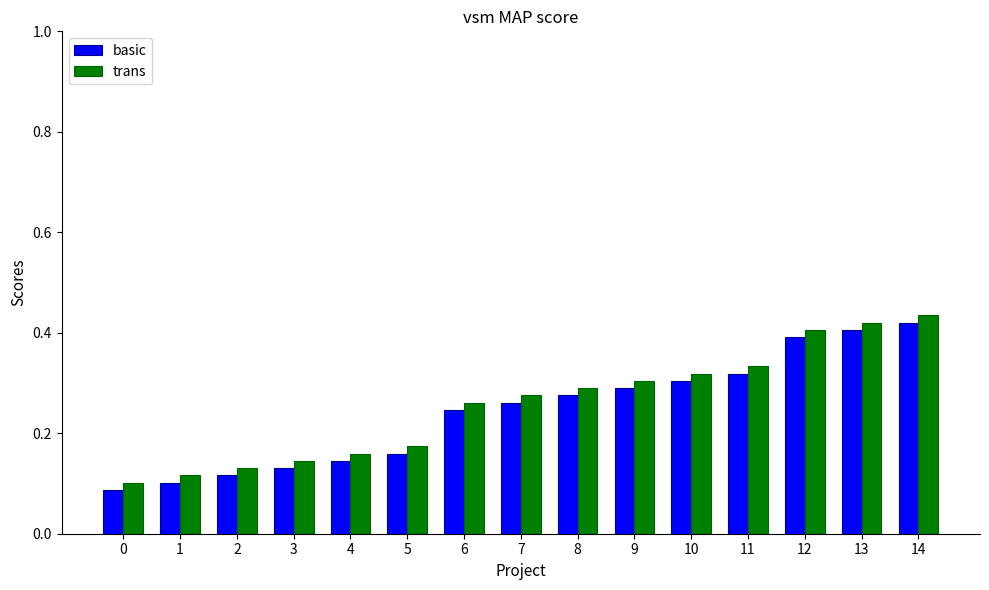

What is the sum of all basic values?

3.7